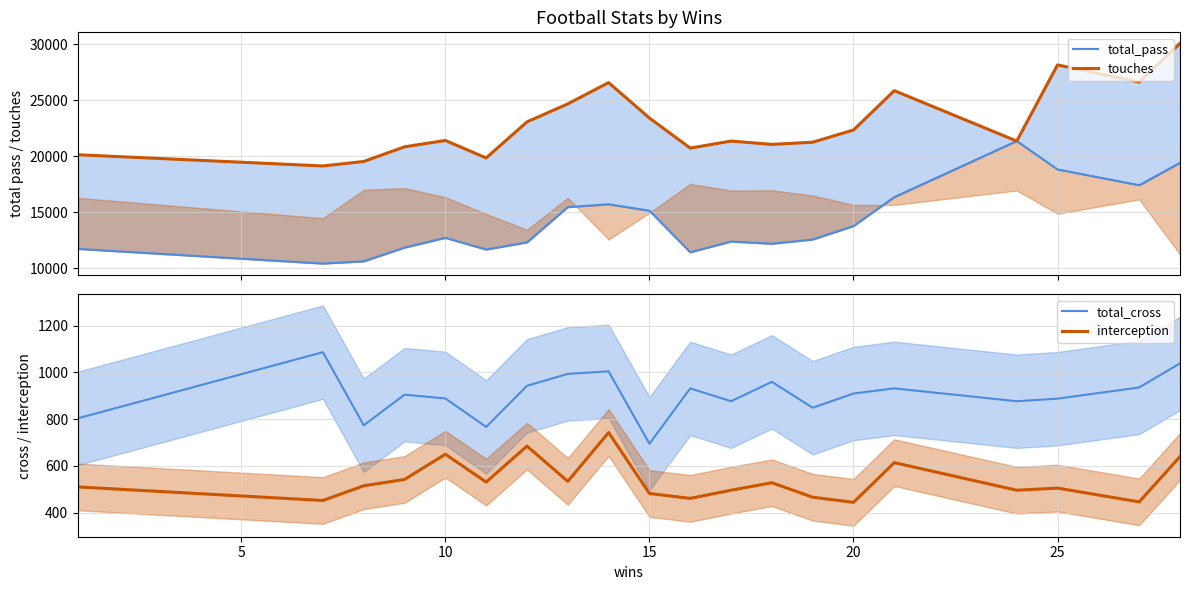

True or false: total_cross has a value of 1213 at 20.

False